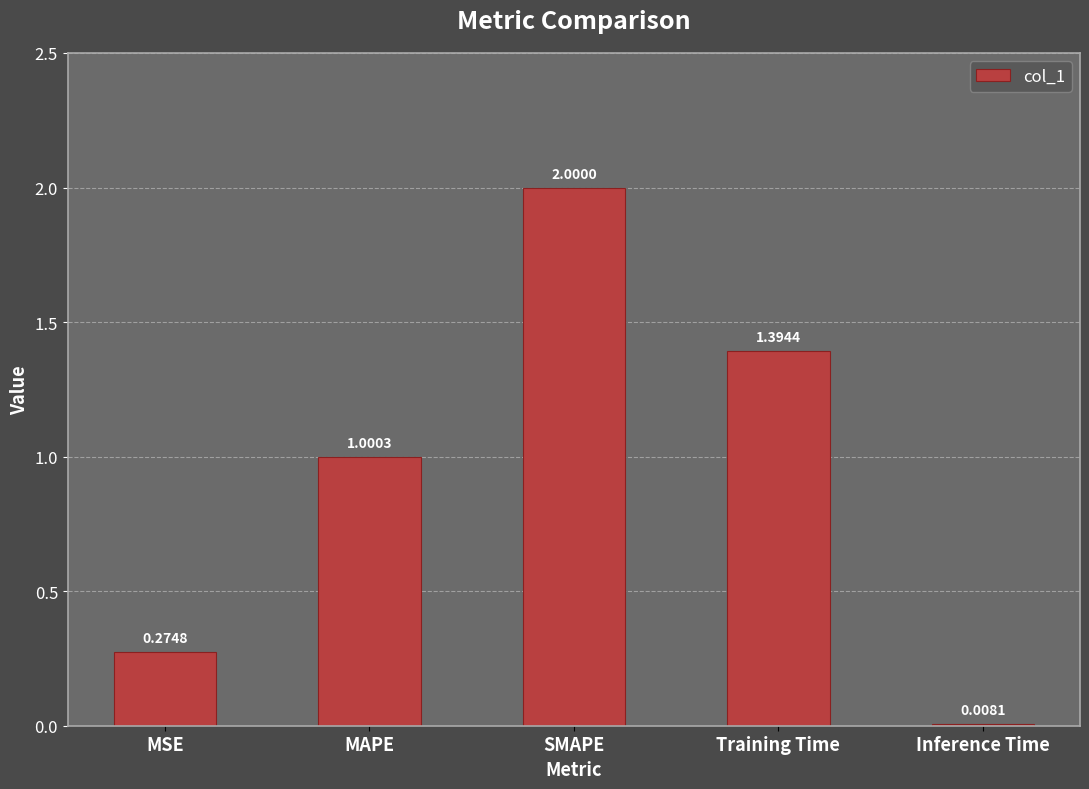

Which category has the lowest value across all series?

Inference Time